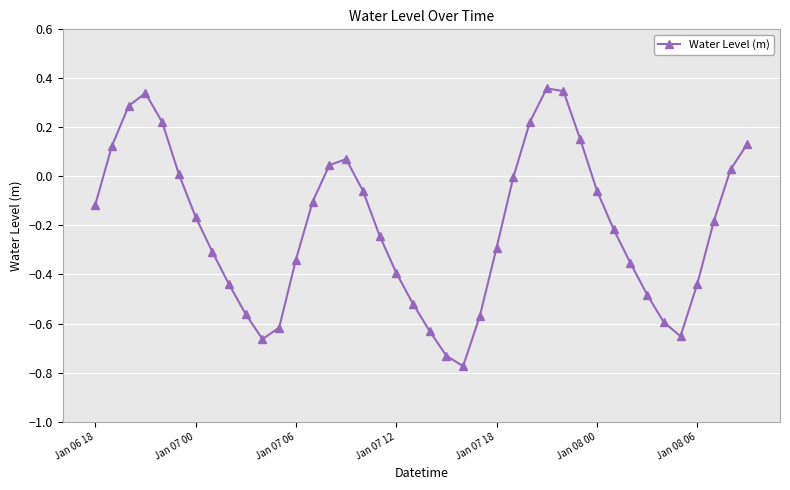

What is the difference between the maximum and minimum values?

1.1